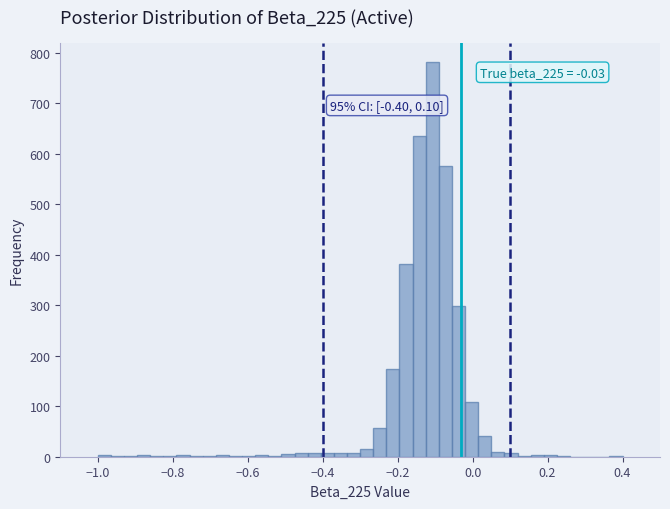

Around what value on the x-axis is the tallest bar? Give the approximate position of its centre, as read against the axis.

-0.10